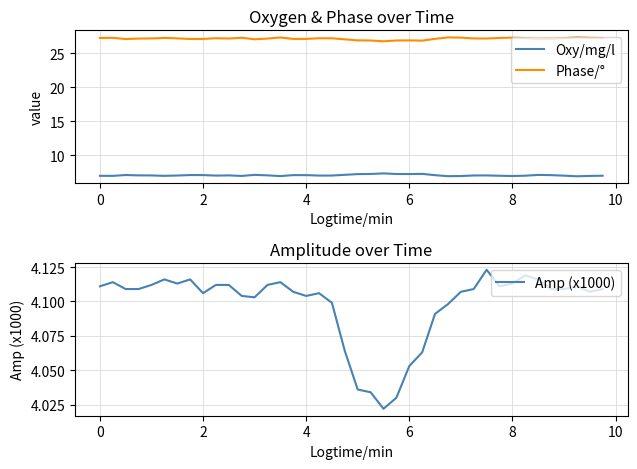

True or false: Amp (x1000) has more than 2 points higher than both neighbors.

True